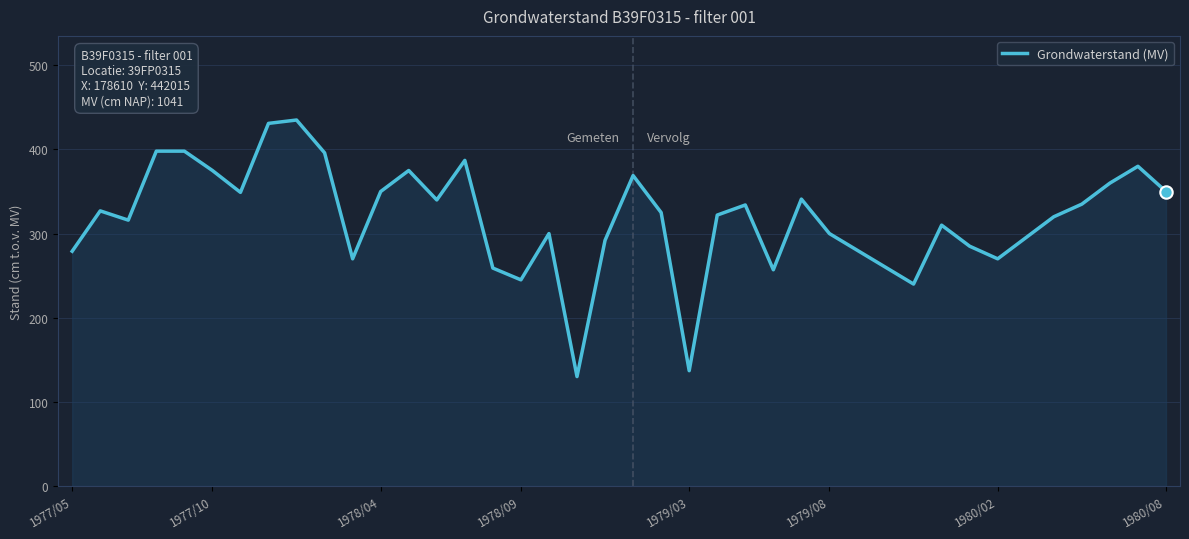

What is the maximum value shown in the chart?

435